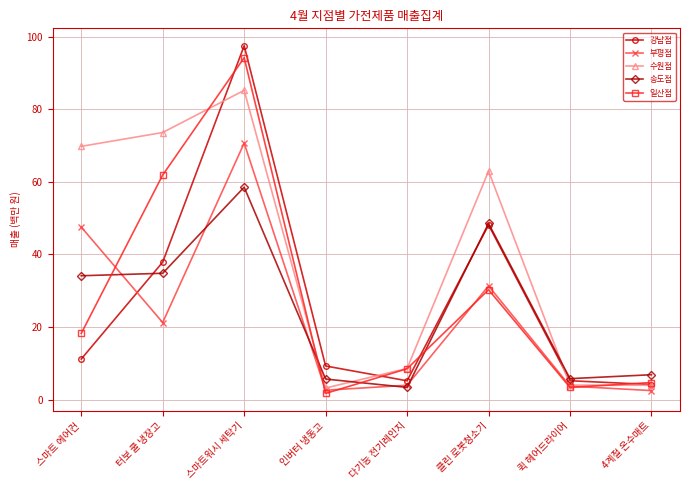

What position from the right is 퀵 헤어드라이어?

2